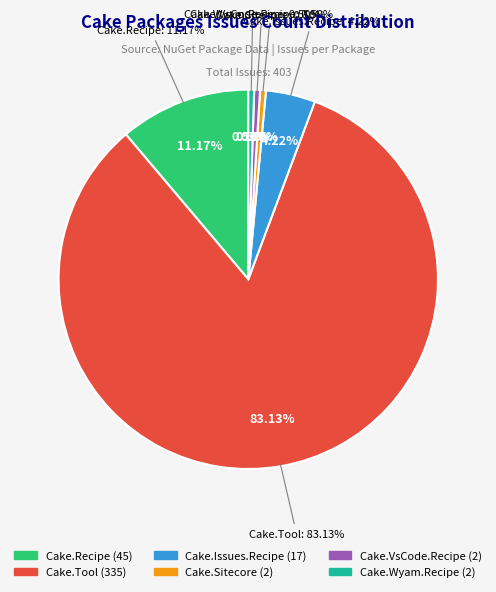

True or false: Cake.Issues.Recipe accounts for 1% of the total.

False